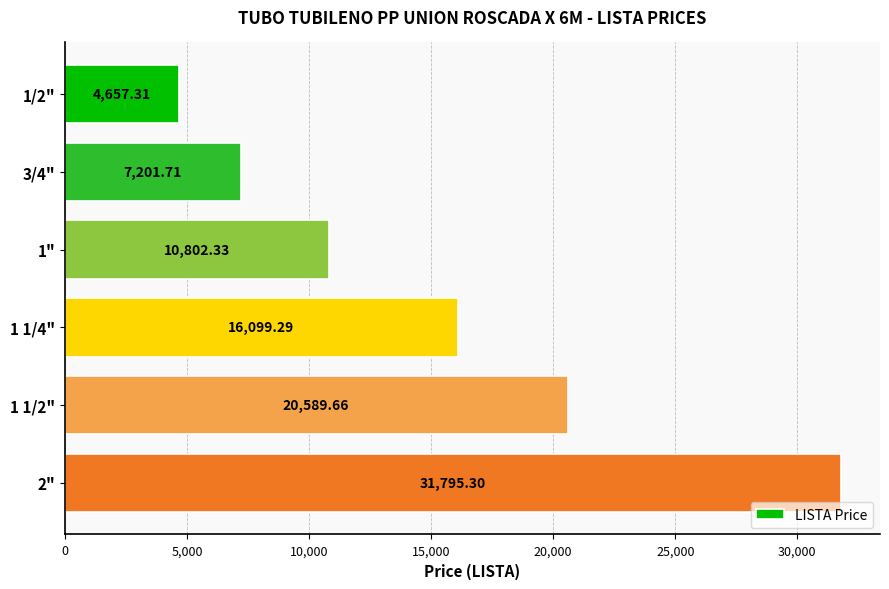

Which has a higher value, 1" or 1 1/4"?

1 1/4"